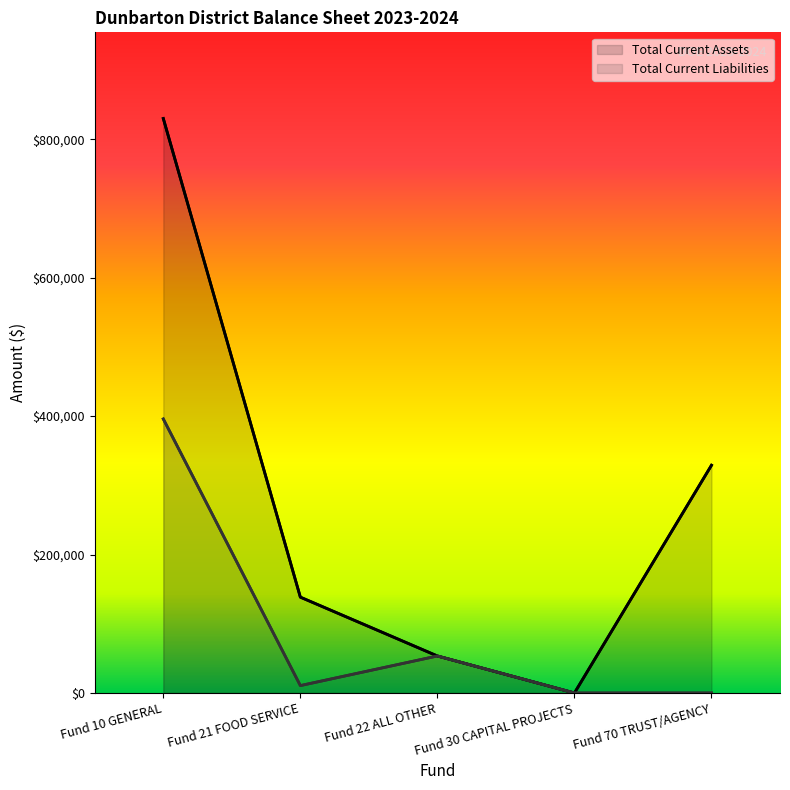

How many values in the Total Current Liabilities series are below 10670?

2